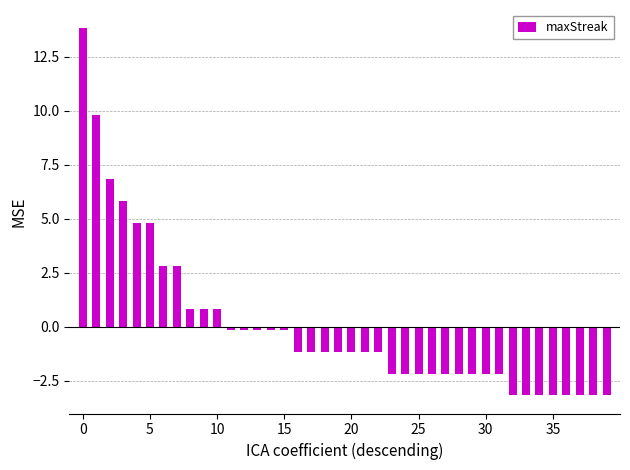

What is the difference between the second highest and minimum values?

13.0